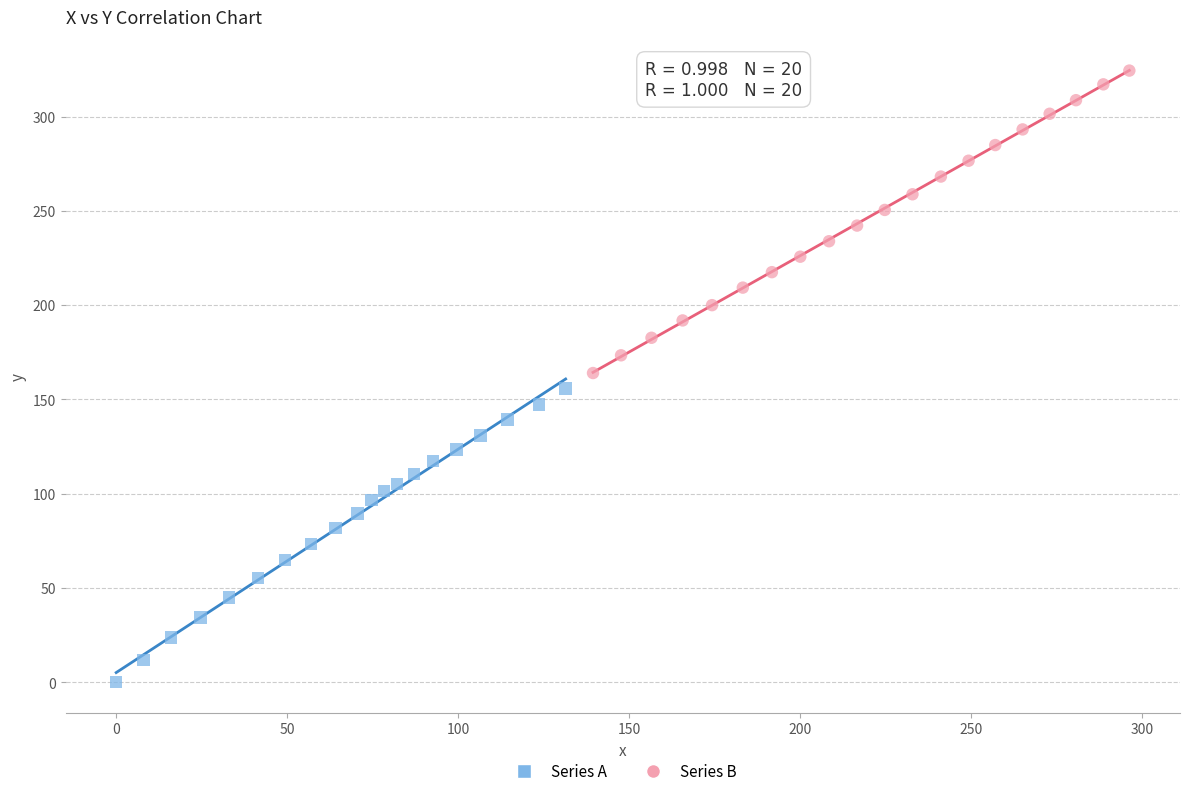

Which series has the largest Y range (max minus min)?

Series B